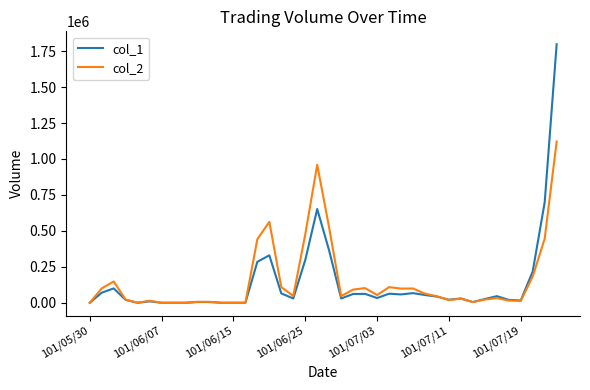

Rank the series by their maximum value, from lowest to highest.

col_2, col_1